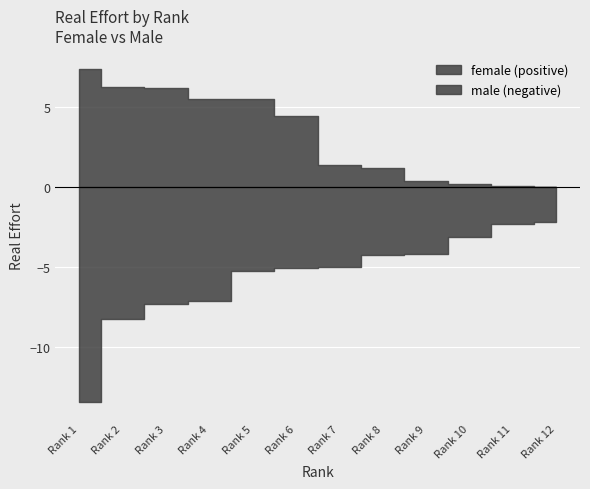

Reading left to right, what are all the values shown in this chart?

female: 7.3	6.2	6.1	5.5	5.5	4.4	1.3	1.2	0.4	0.2	0.1	0.0
male: 13.4	8.3	7.3	7.1	5.2	5.0	5.0	4.3	4.2	3.1	2.3	2.2